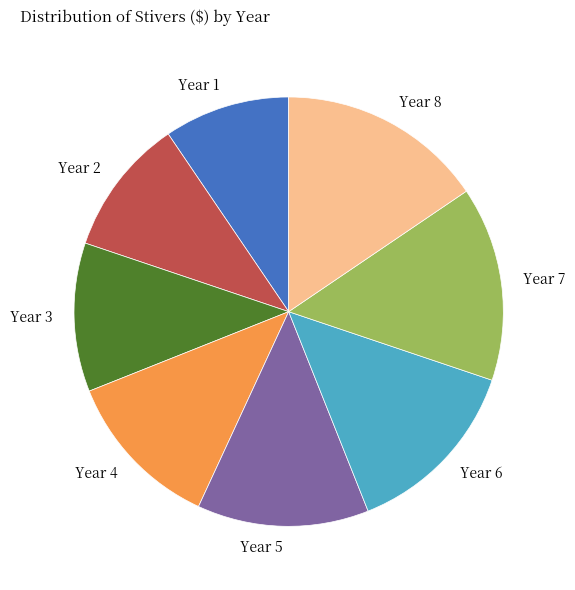

Is there a majority slice in this chart?

No